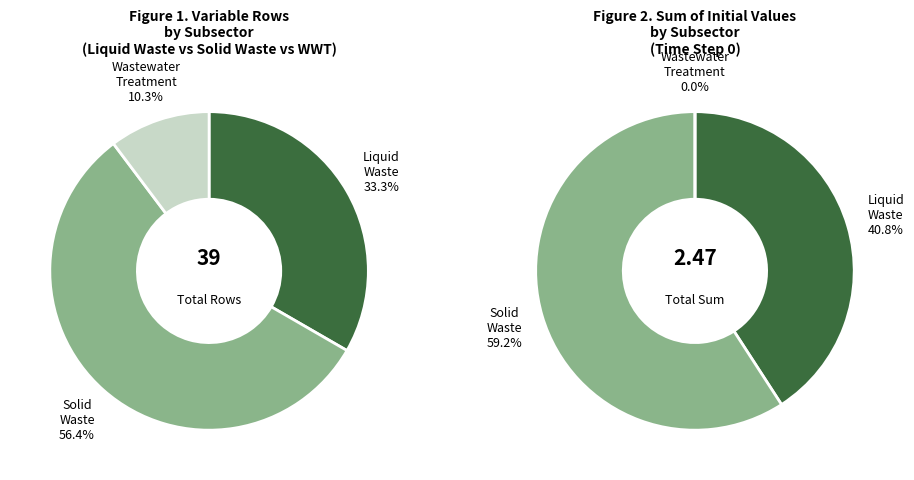

Does any single category account for the majority?

Yes